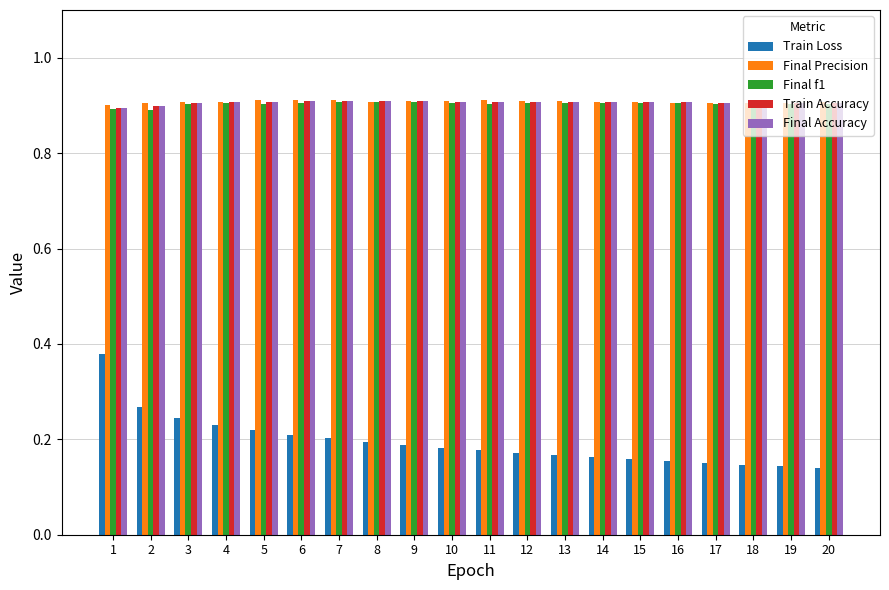

Count the Train Loss values in the range 0 to 1.

20